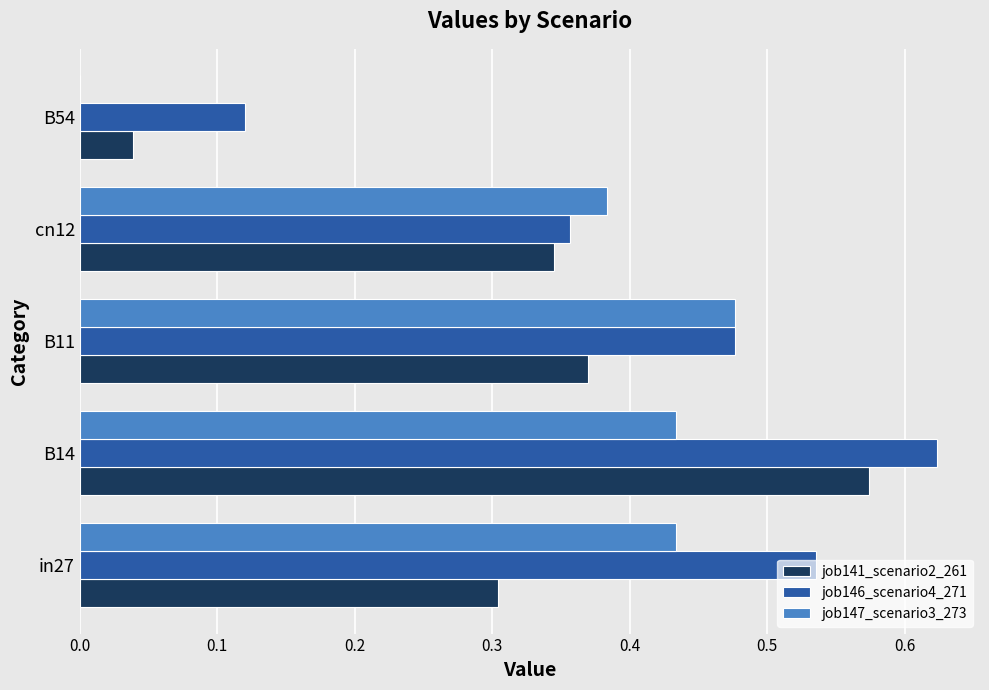

How many categories are shown in the chart?

5